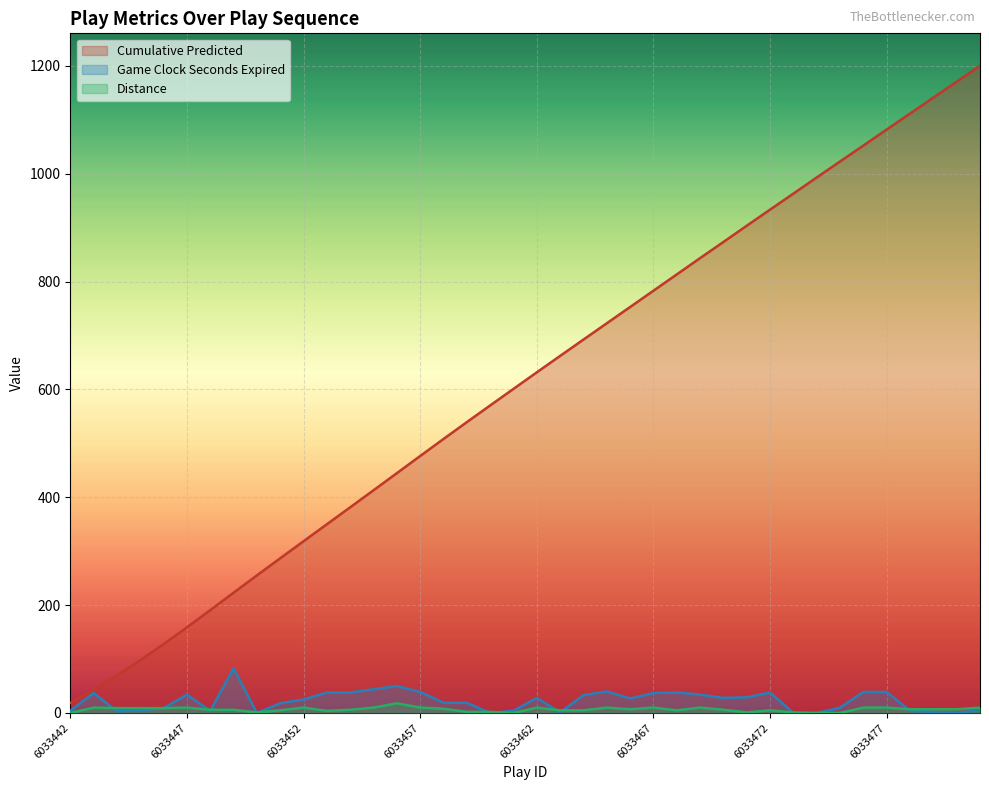

Which series has the largest total across all categories?

Cumulative Predicted